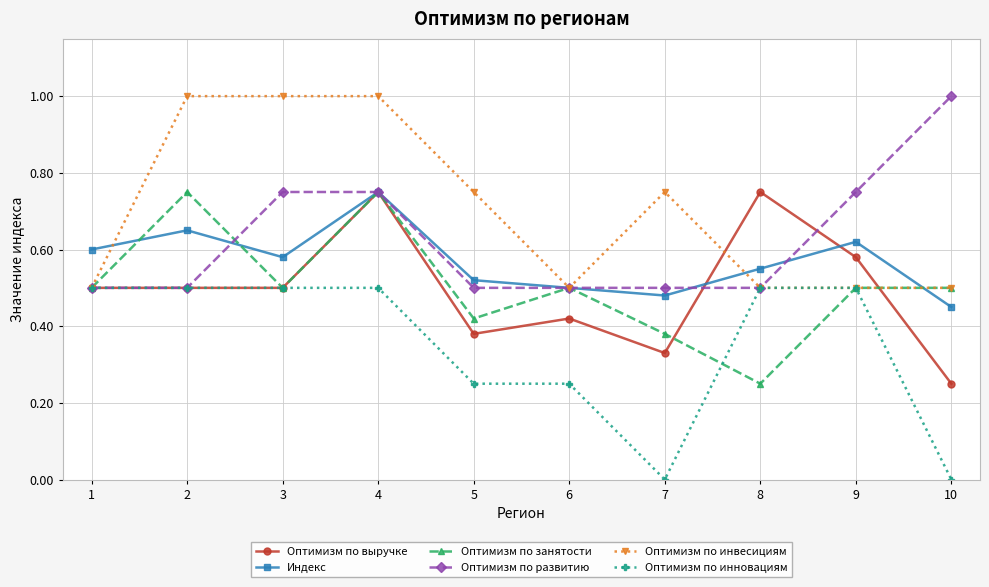

What is the spread (max minus min) of values at 10?

1.0